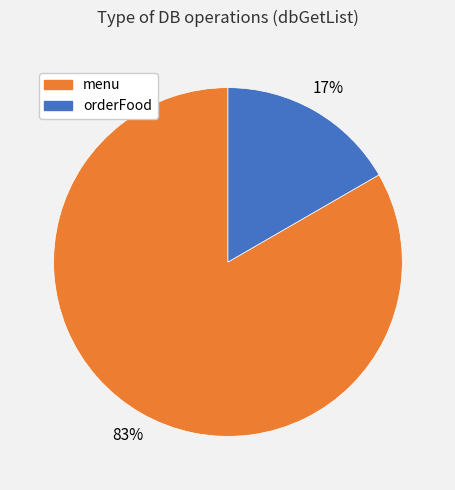

To the nearest percent, what is the average slice percentage?

50%